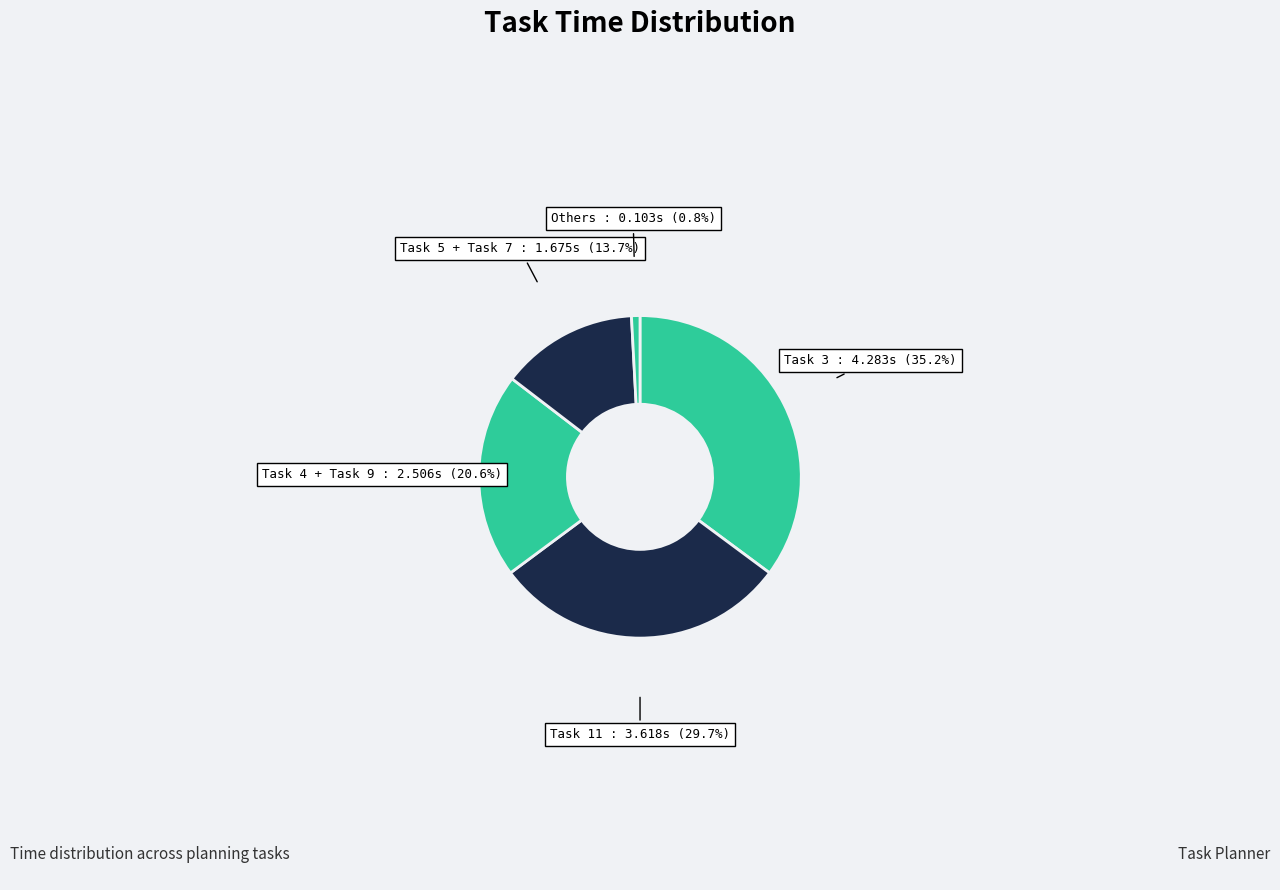

What is the largest slice in the pie chart?

Task 3